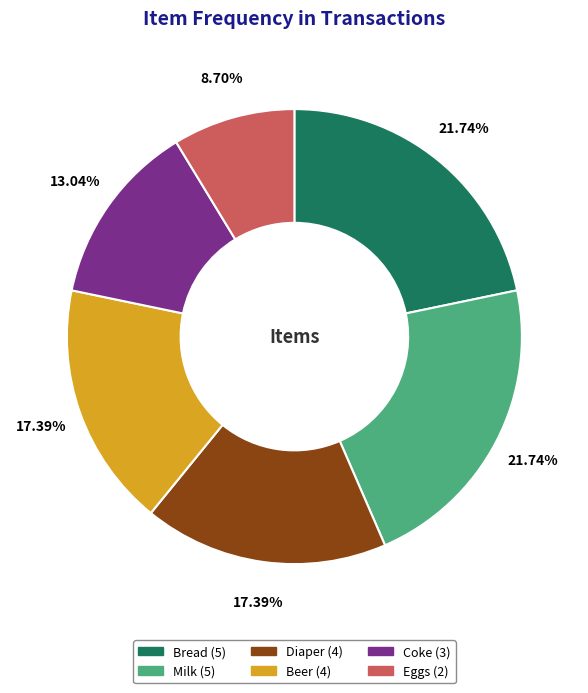

True or false: Diaper accounts for 5% of the total.

False